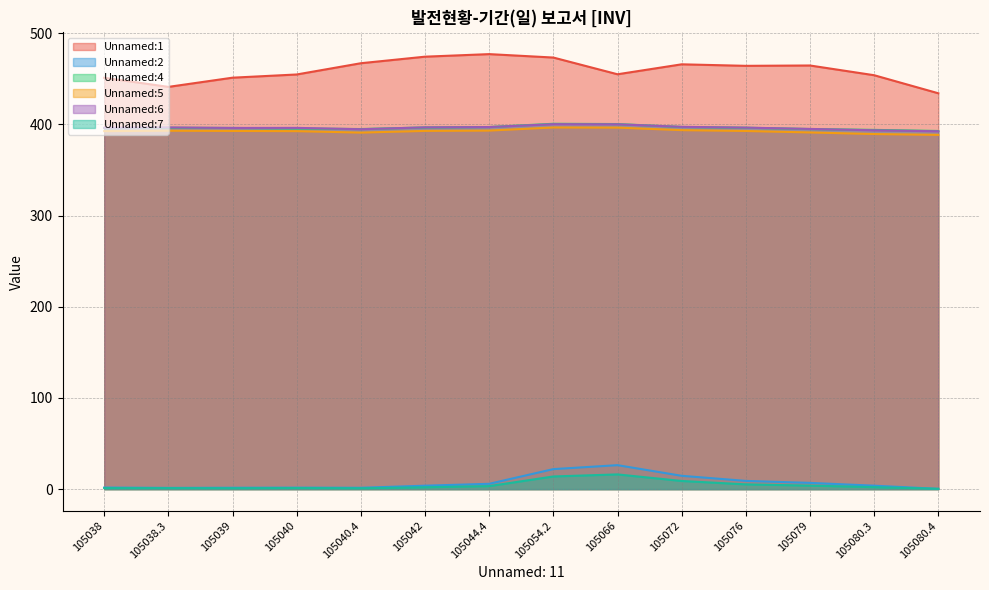

Rank the categories by Unnamed:1 value from lowest to highest.

105080.4, 105038.3, 105038, 105039, 105080.3, 105040, 105066, 105076, 105079, 105072, 105040.4, 105054.2, 105042, 105044.4